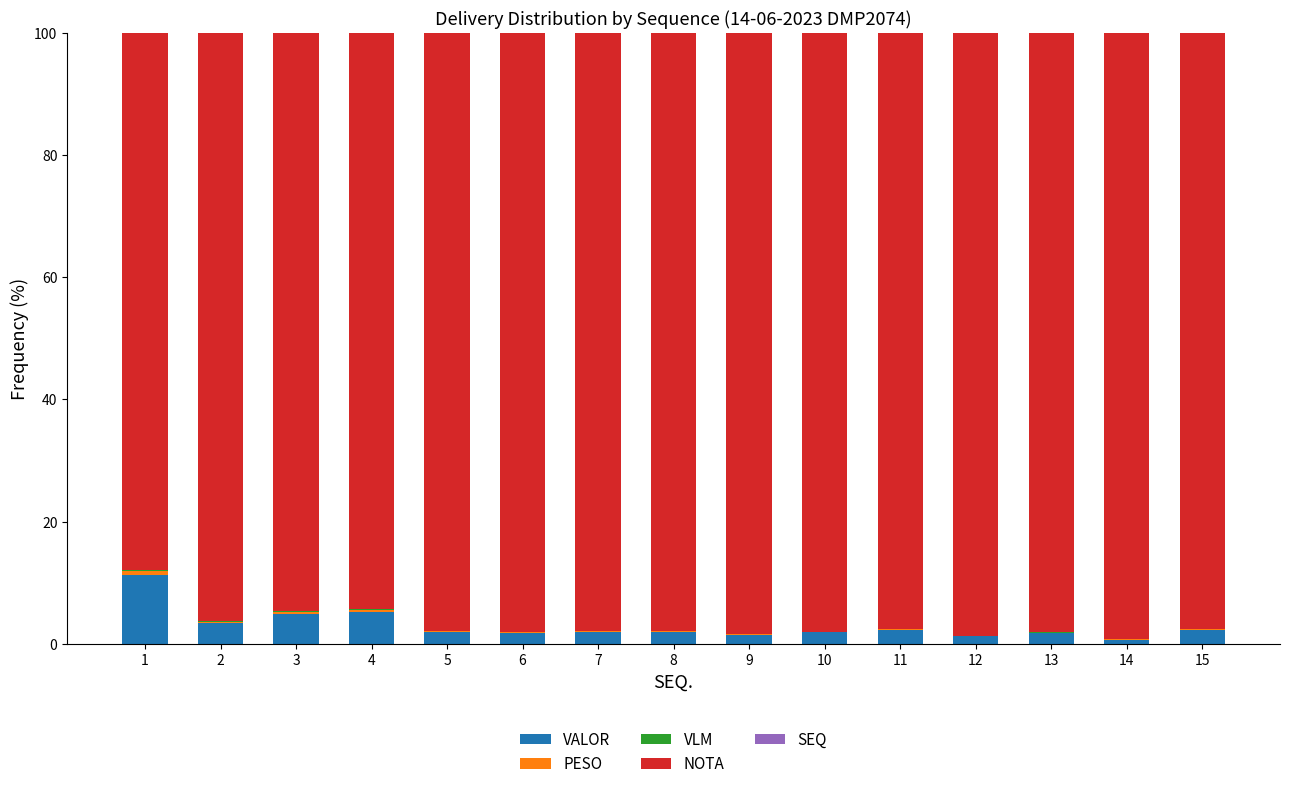

The VALOR series shows 2.0 at 7. True or false?

True